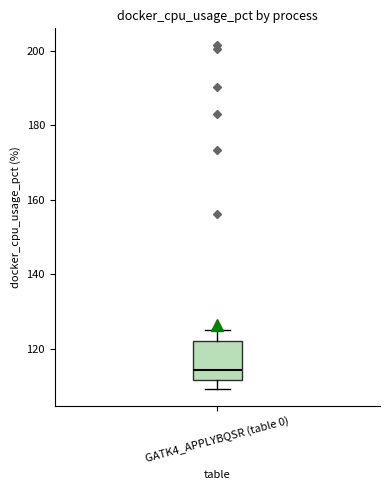

Transcribe this box plot: give where the median line is, the range the box spans, and where the two whiskers end, as read against the y-axis. The values are not printed on the chart, so give them approximately, as read against the axis.

median 114, box 112 to 122, whiskers 110 to 126